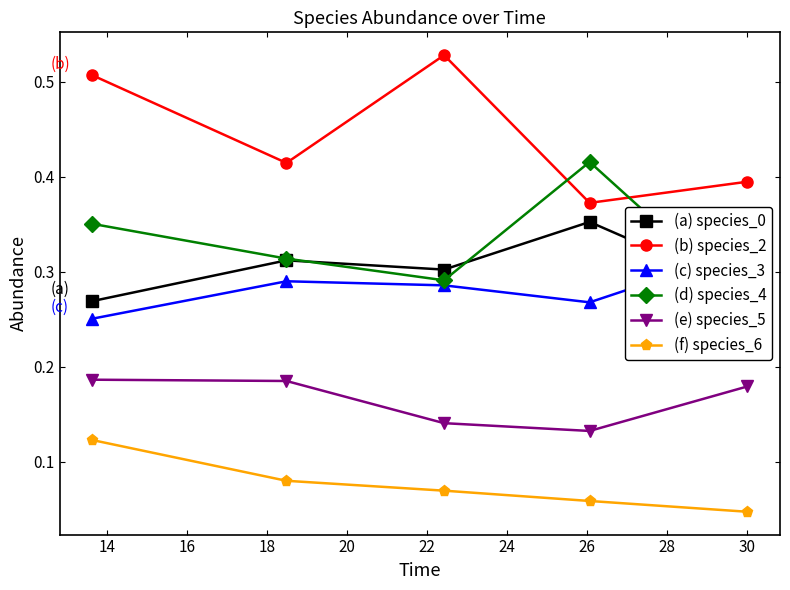

True or false: (f) species_6 and (a) species_0 intersect in this chart.

False